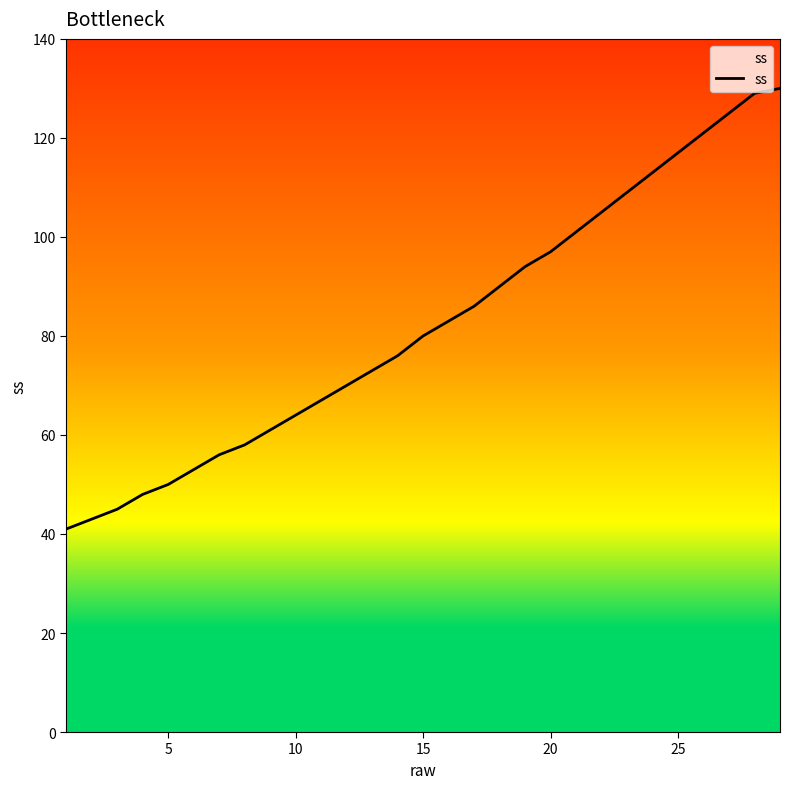

What is the maximum value shown in the chart?

130